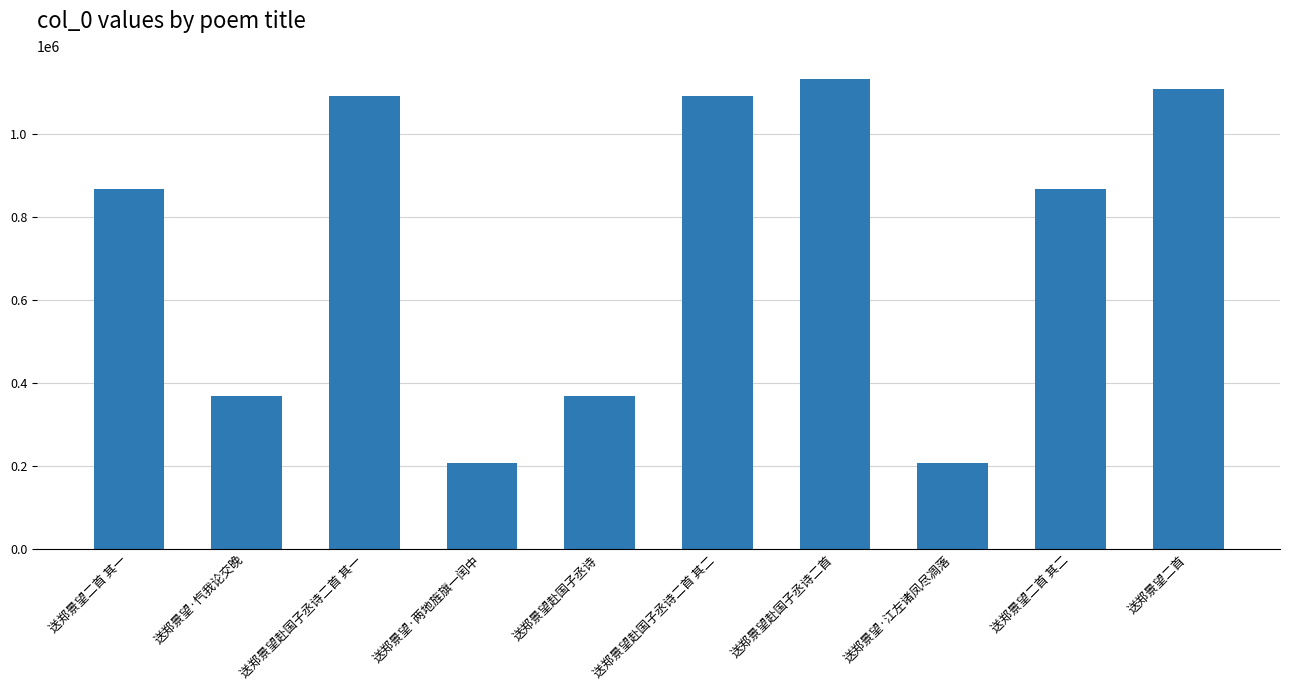

Does the chart contain any negative values?

No